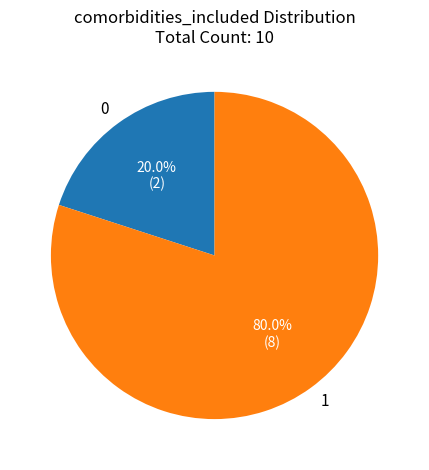

Combined, do 1 and 0 account for over 50%?

Yes